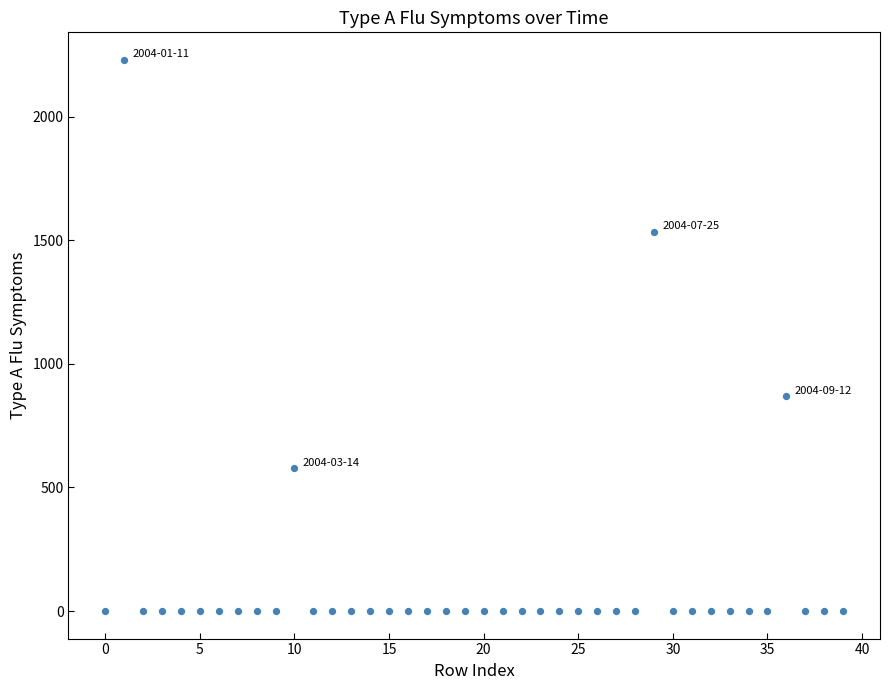

What Y value in the scatter plot is closest to 1115?

868.2